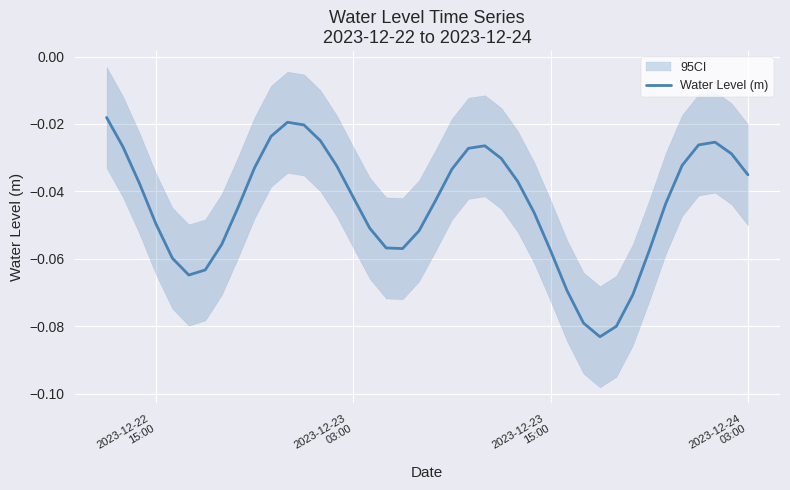

Is this an area chart (filled region under the line)?

No